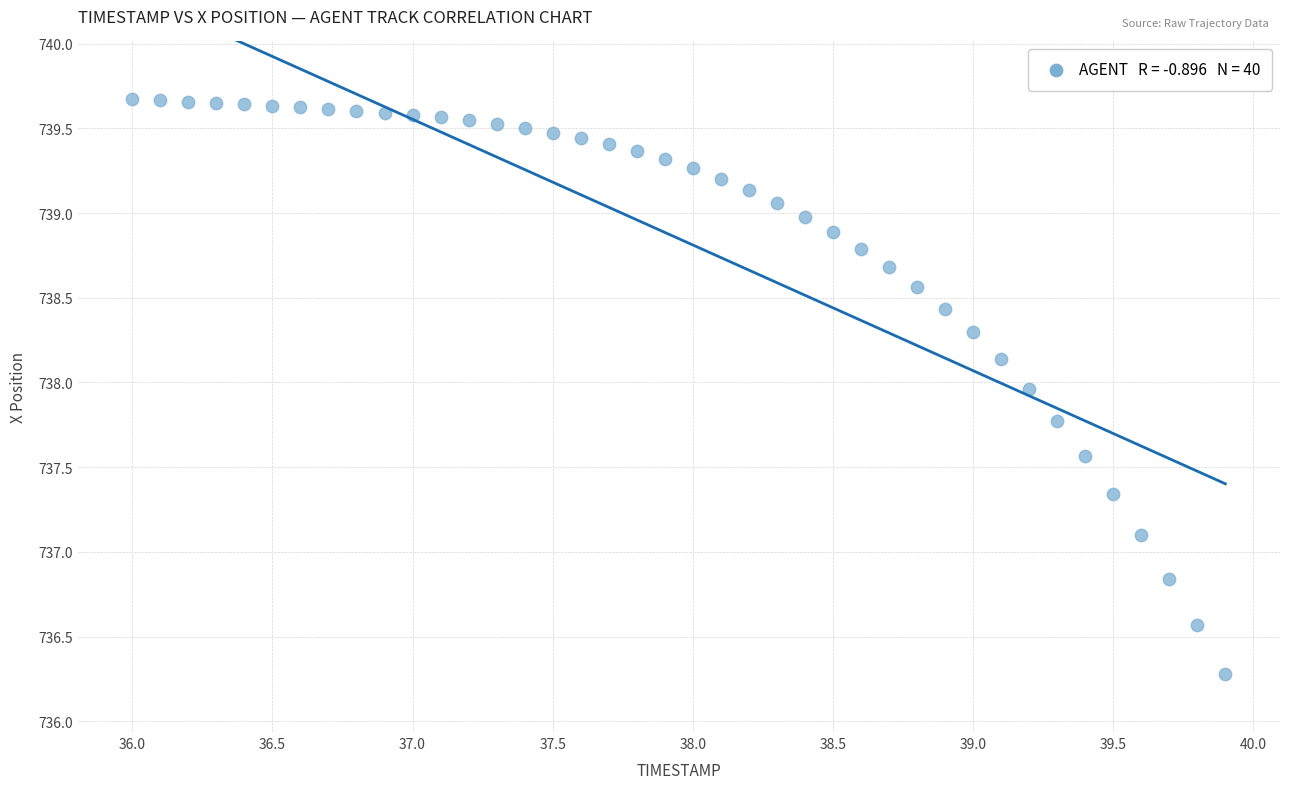

What Y value in the scatter plot is closest to 737?

737.1